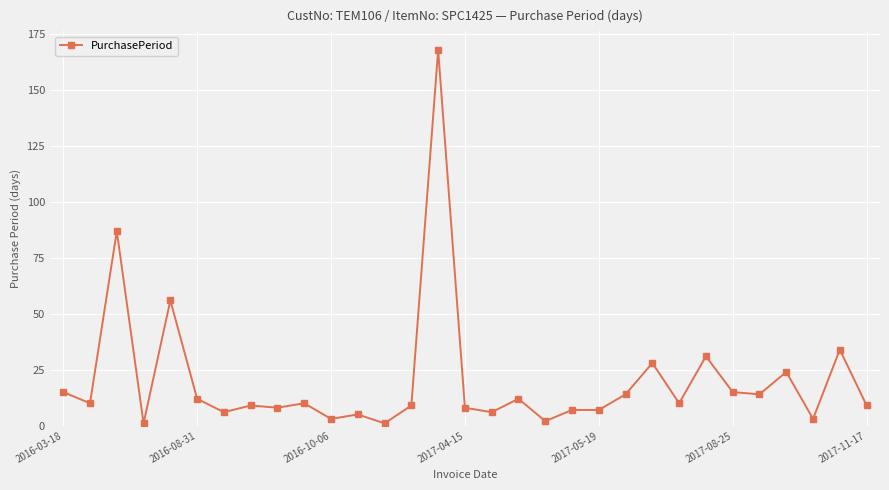

True or false: the data has more than 1 interior local peaks.

True